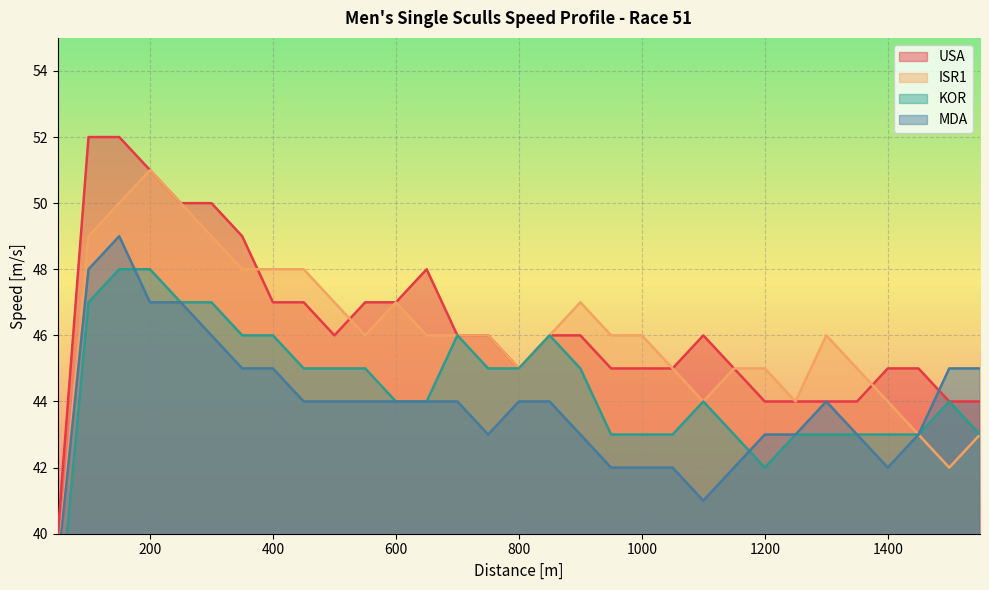

What is the difference between the maximum and minimum values in the USA series?

12